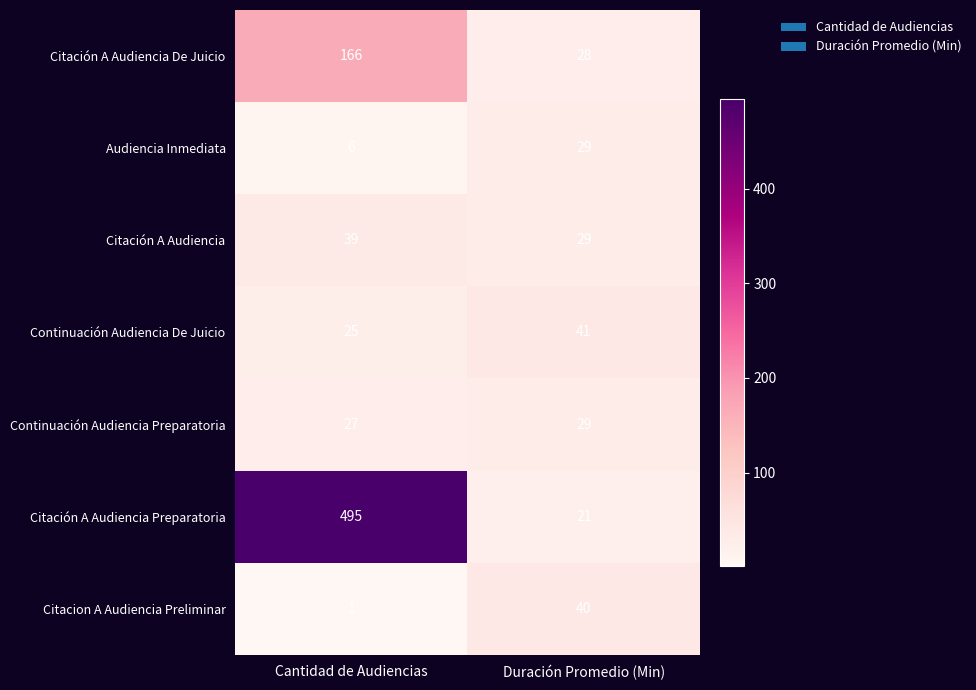

What is the average value of the Citación A Audiencia series?

34